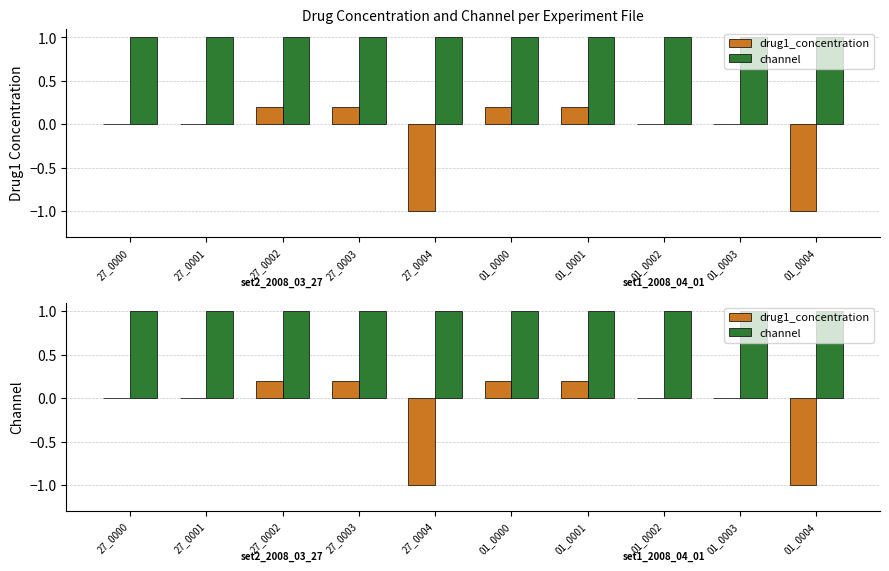

The channel series shows 1.0 at 01_0003. True or false?

True